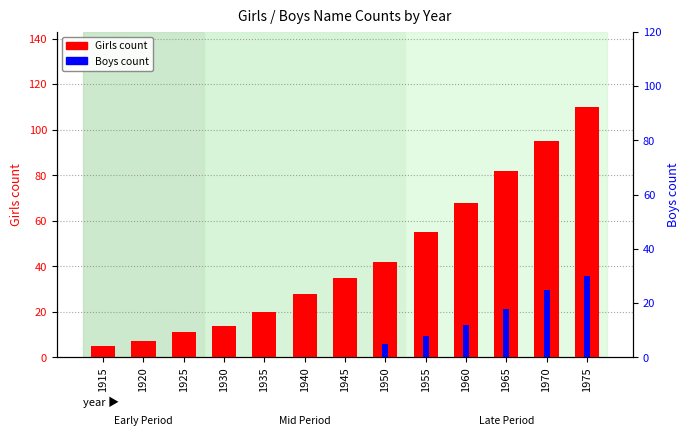

Which has a higher value, 1935 or 1960?

1960